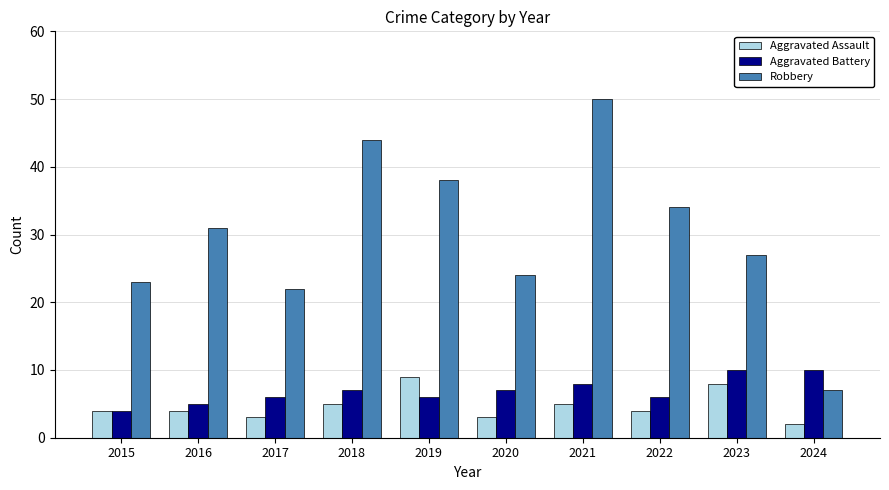

The Robbery series shows 59 at 2018. True or false?

False